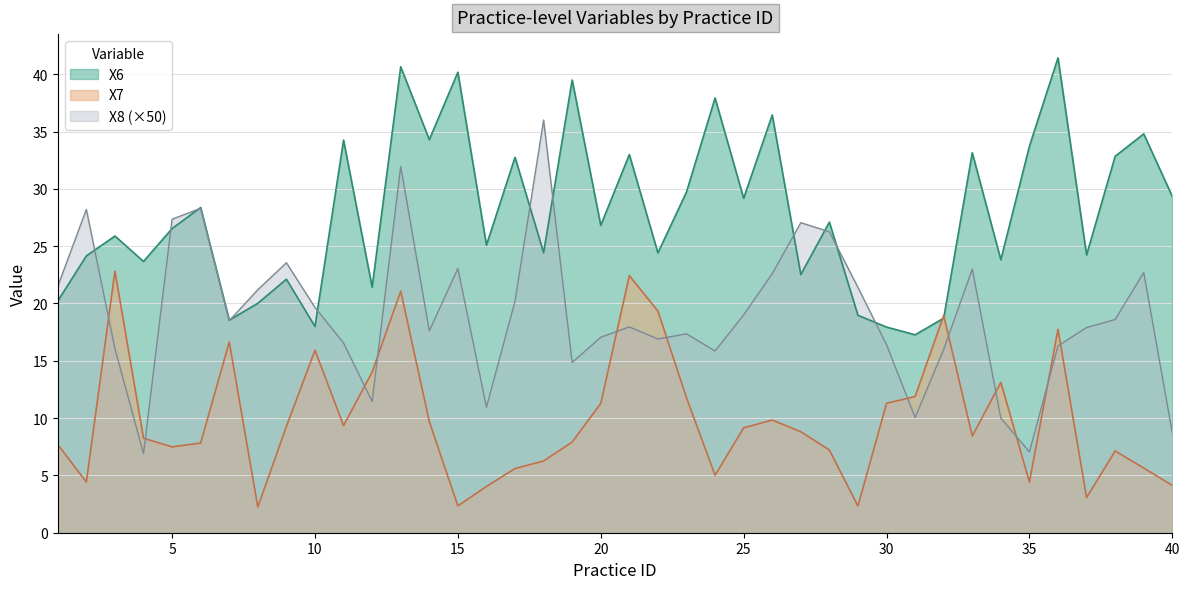

What is the value of the X8 point at the 39th from the left?

22.7